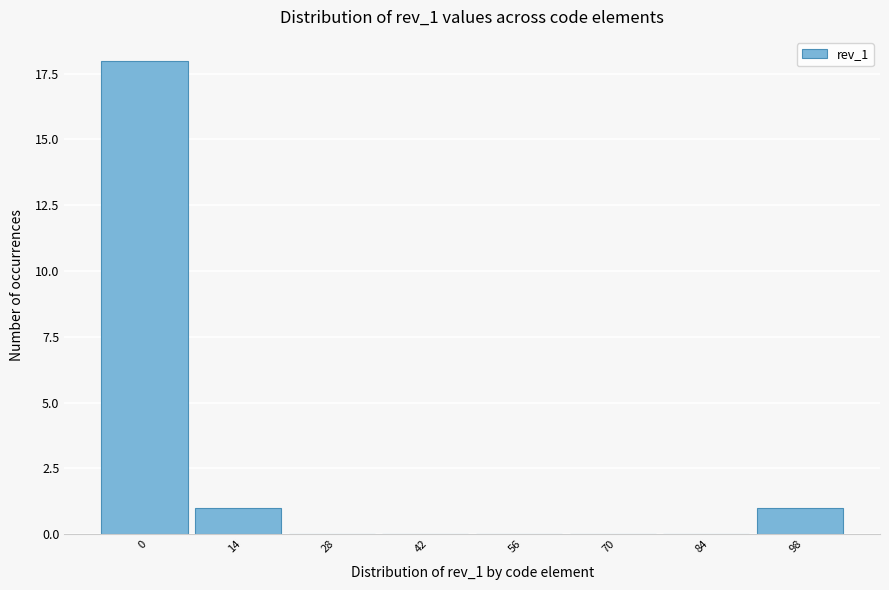

Reading left to right, extract all data points from this chart.

0=18	14=1	28=0	42=0	56=0	70=0	84=0	98=1